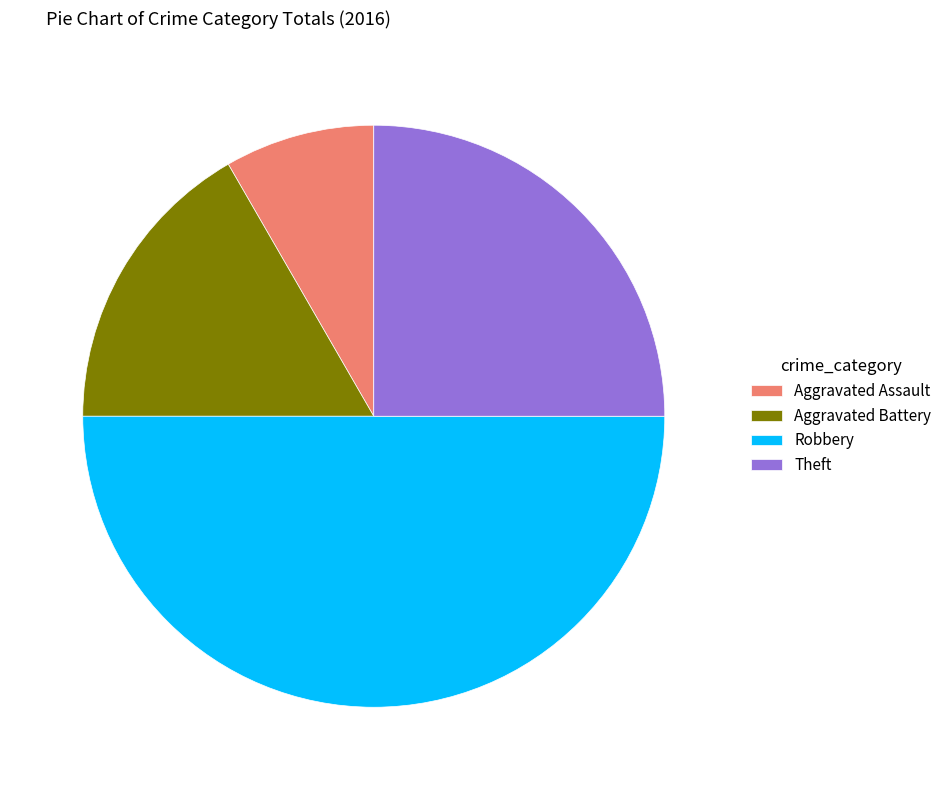

What is the largest slice in the pie chart?

Robbery